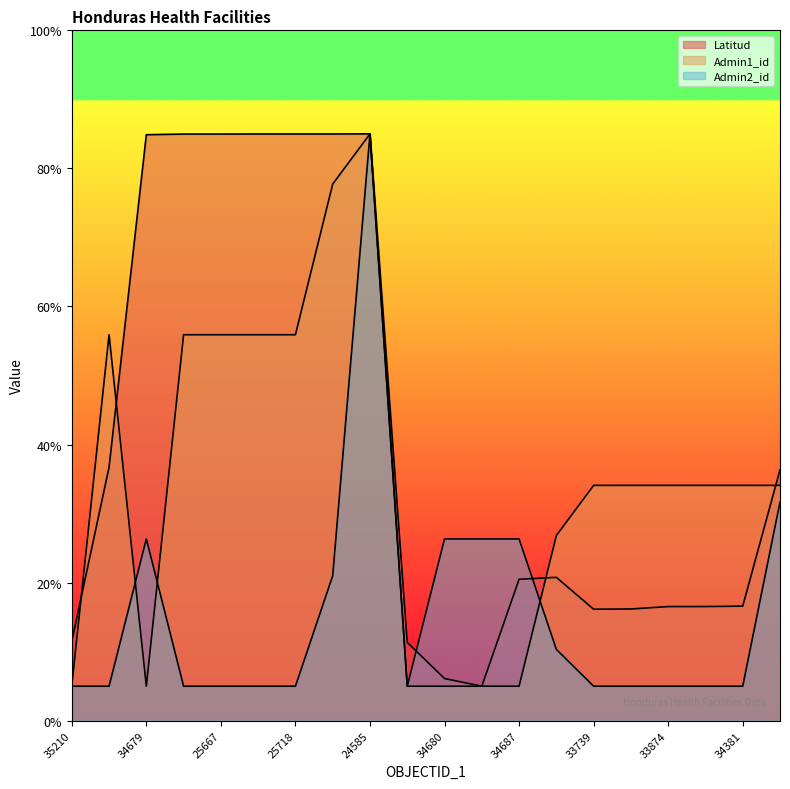

What is the difference between the Latitud values at 33874 and 34679?

68.3